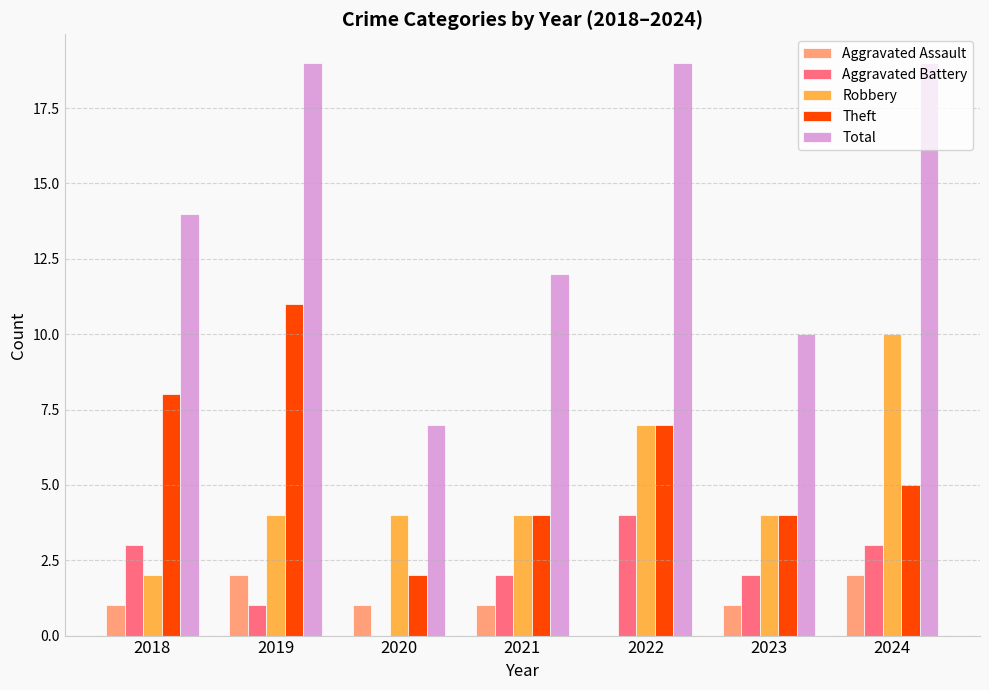

What is the difference between the Robbery values at 2018 and 2019?

2